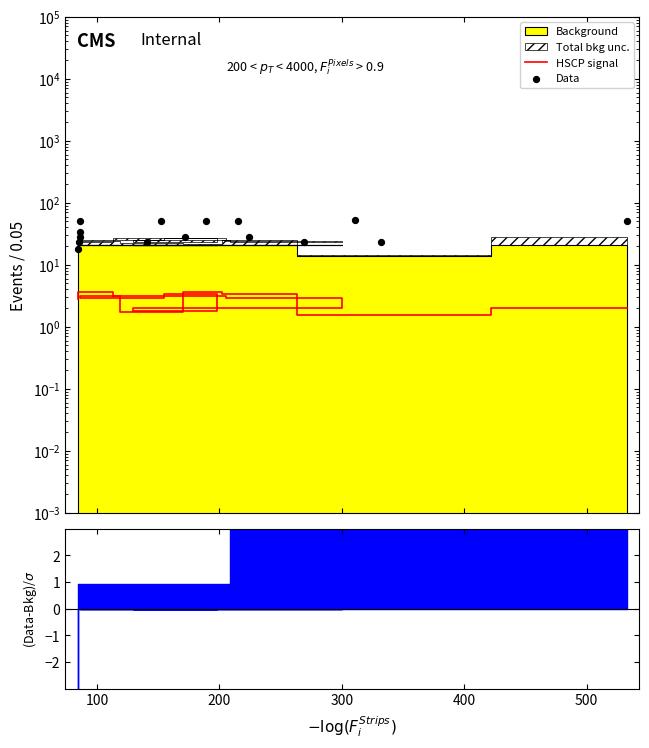

Which series has the largest total across all categories?

Data